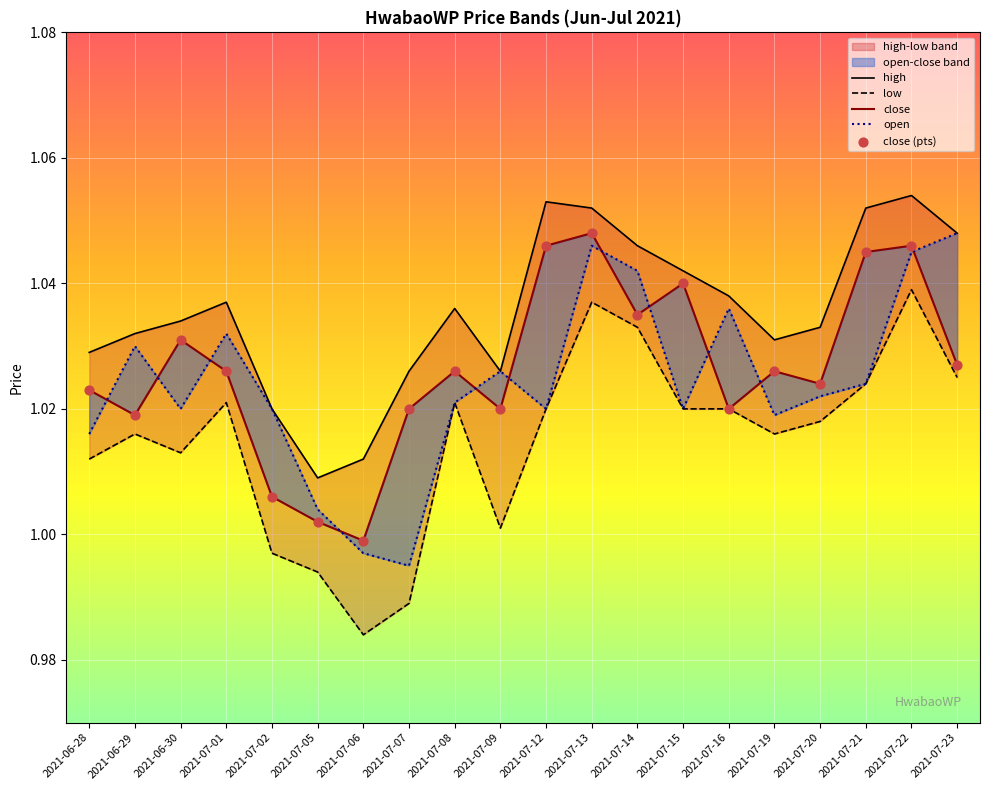

Which series has the largest total across all categories?

high